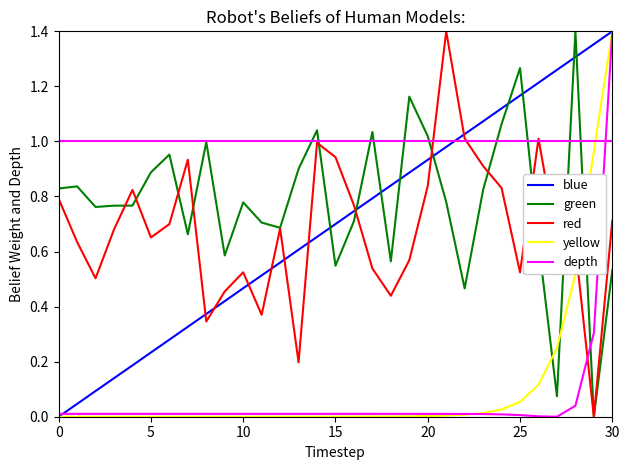

After their last crossing, which series has the higher values: blue or green?

blue